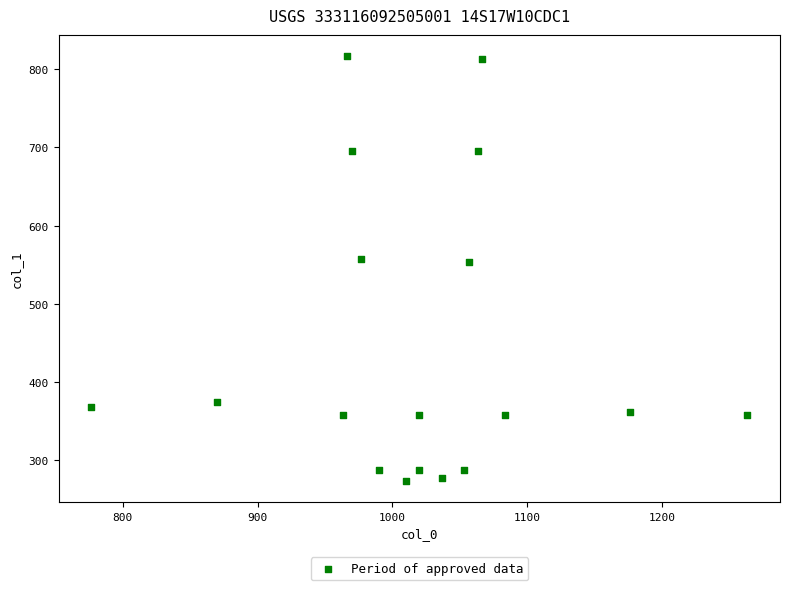

What is the range of X values (max minus min)?

486.7